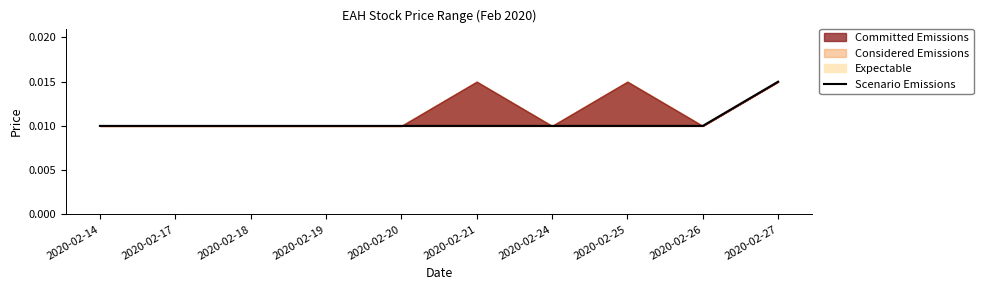

True or false: the data shows 0.0 at 2020-02-19.

True